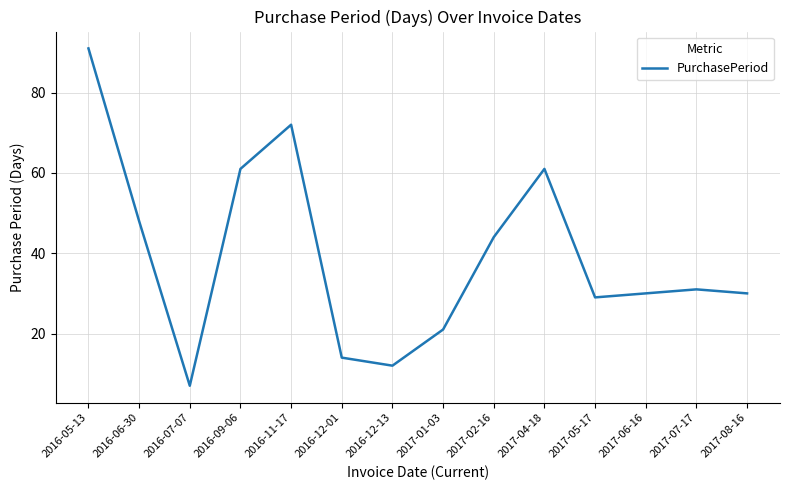

What is the difference between the second highest and minimum values?

65